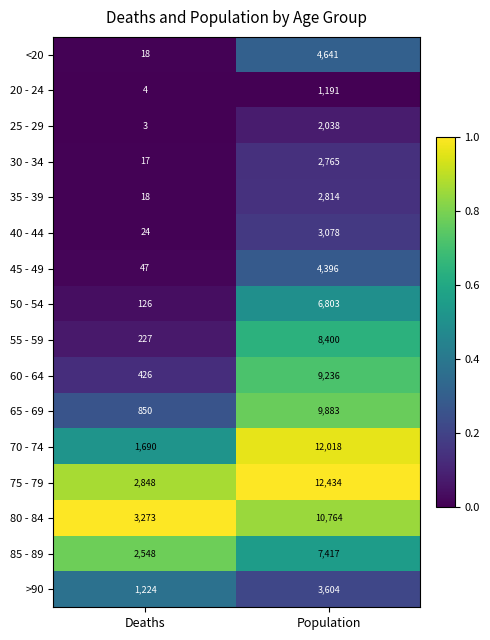

True or false: 40 - 44 has a value of 5274 at Population.

False